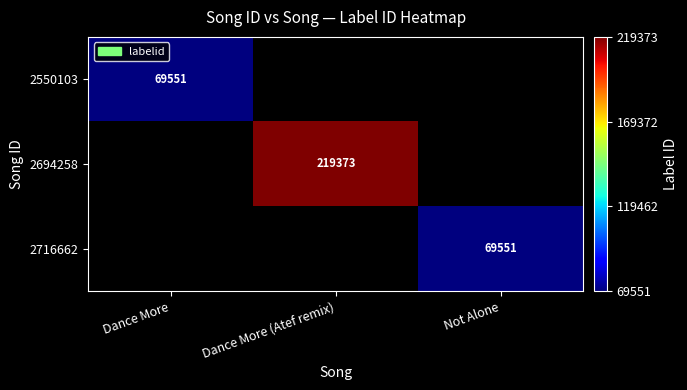

The value of 2716662 at Not Alone is 29267. True or false?

False